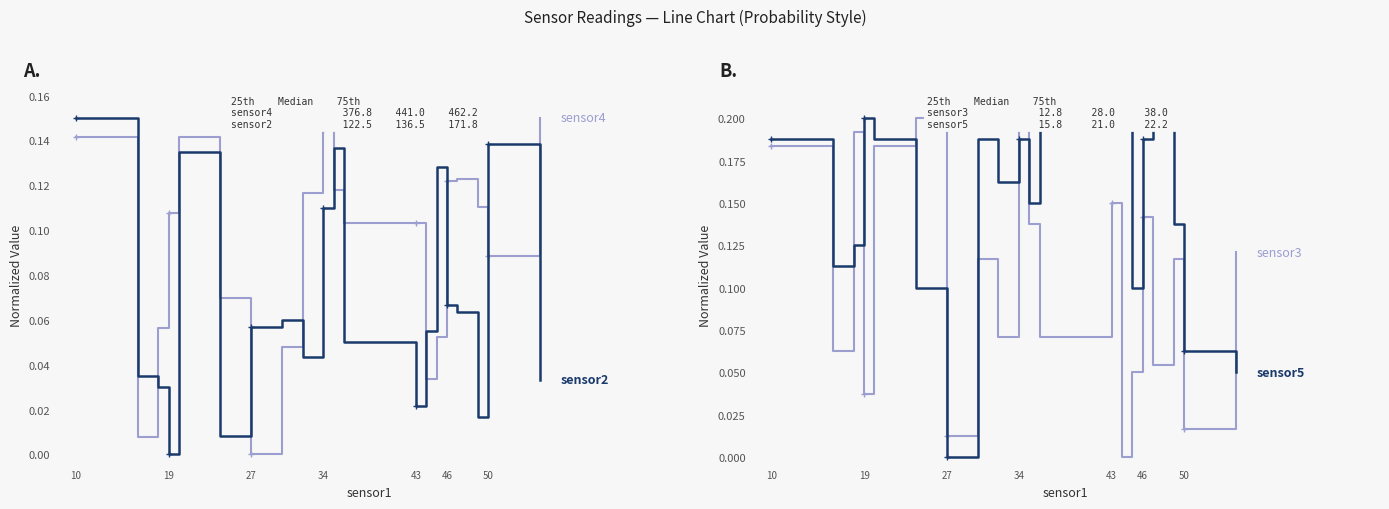

How many positive values does the sensor3 series have?

19